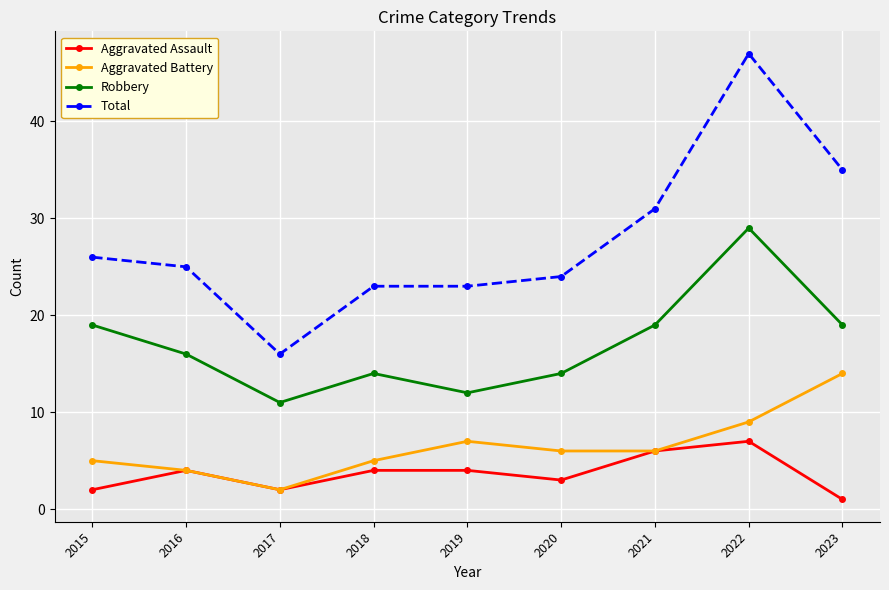

Reading left to right, what are all the values shown in this chart?

Aggravated Assault: 2015=2	2016=4	2017=2	2018=4	2019=4	2020=3	2021=6	2022=7	2023=1
Aggravated Battery: 2015=5	2016=4	2017=2	2018=5	2019=7	2020=6	2021=6	2022=9	2023=14
Robbery: 2015=19	2016=16	2017=11	2018=14	2019=12	2020=14	2021=19	2022=29	2023=19
Total: 2015=26	2016=25	2017=16	2018=23	2019=23	2020=24	2021=31	2022=47	2023=35